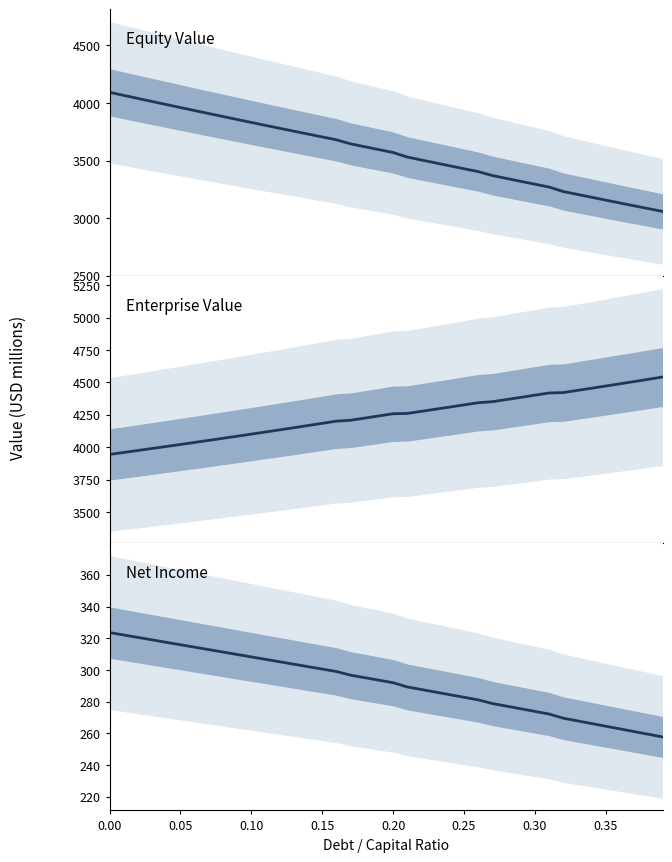

Which series has the largest range (max minus min)?

Equity Value